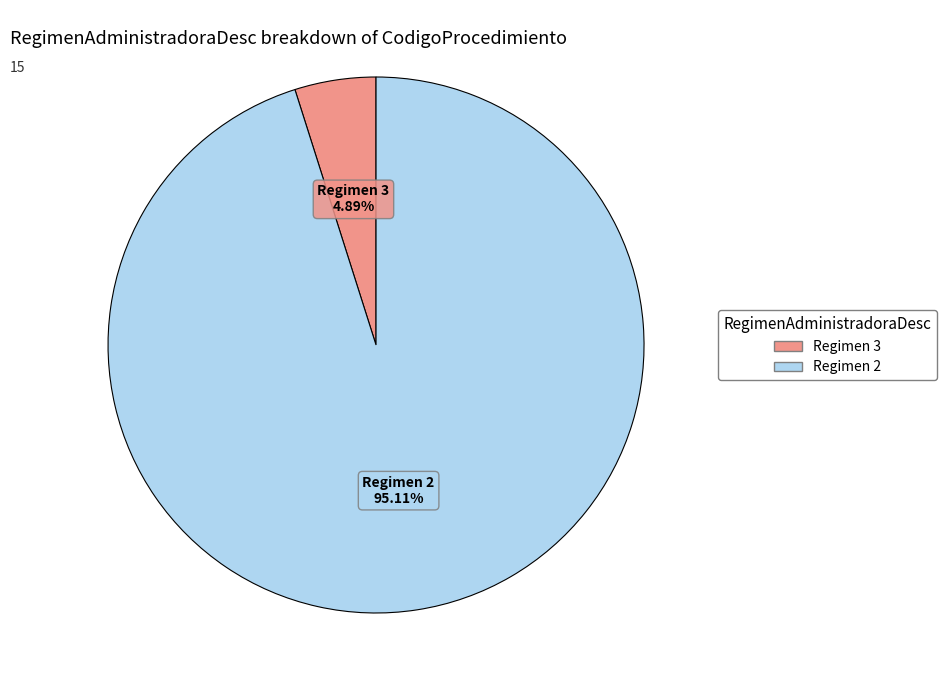

Does any single category account for the majority?

Yes